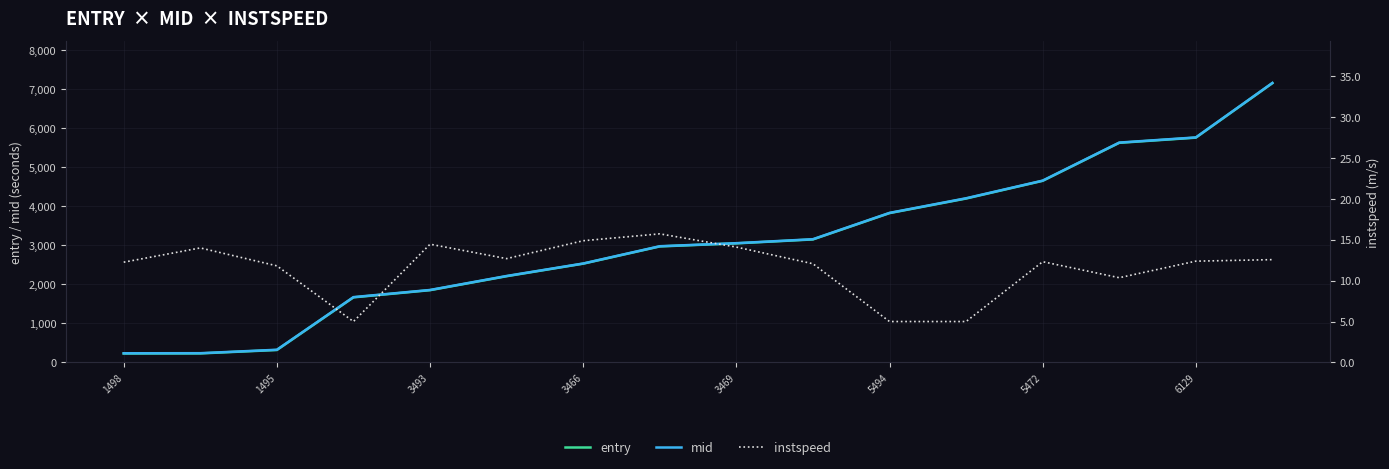

Is it true that entry equals 8038.9 at 5472?

False